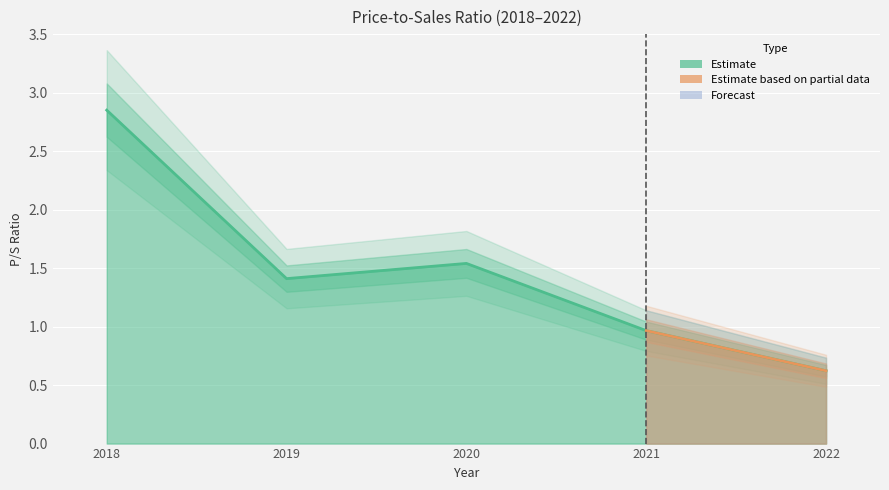

Reading left to right, transcribe all the data shown in this chart.

2.9	1.4	1.5	1.0	0.6